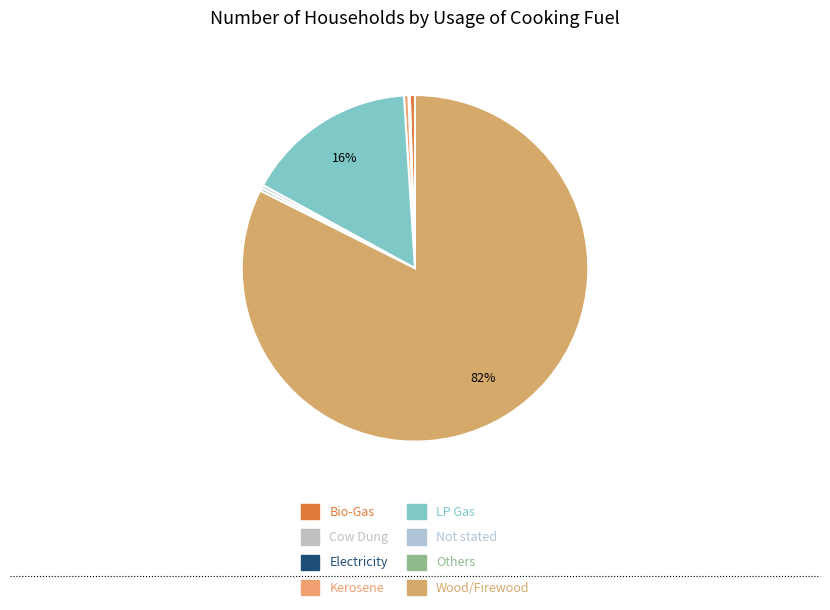

Is there a majority slice in this chart?

Yes